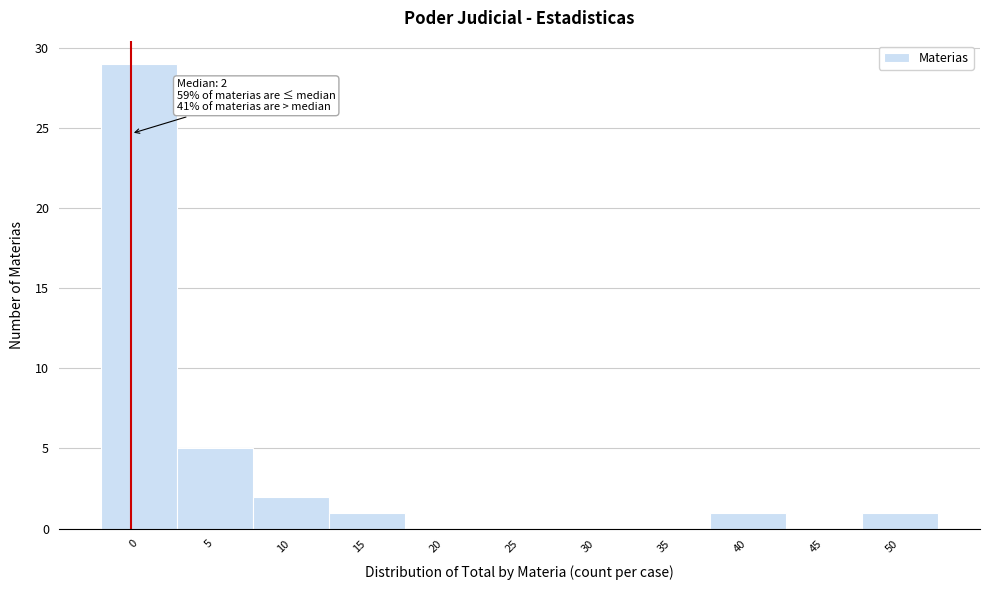

Reading right to left, list all the values displayed in this chart.

50=1	45=0	40=1	35=0	30=0	25=0	20=0	15=1	10=2	5=5	0=29